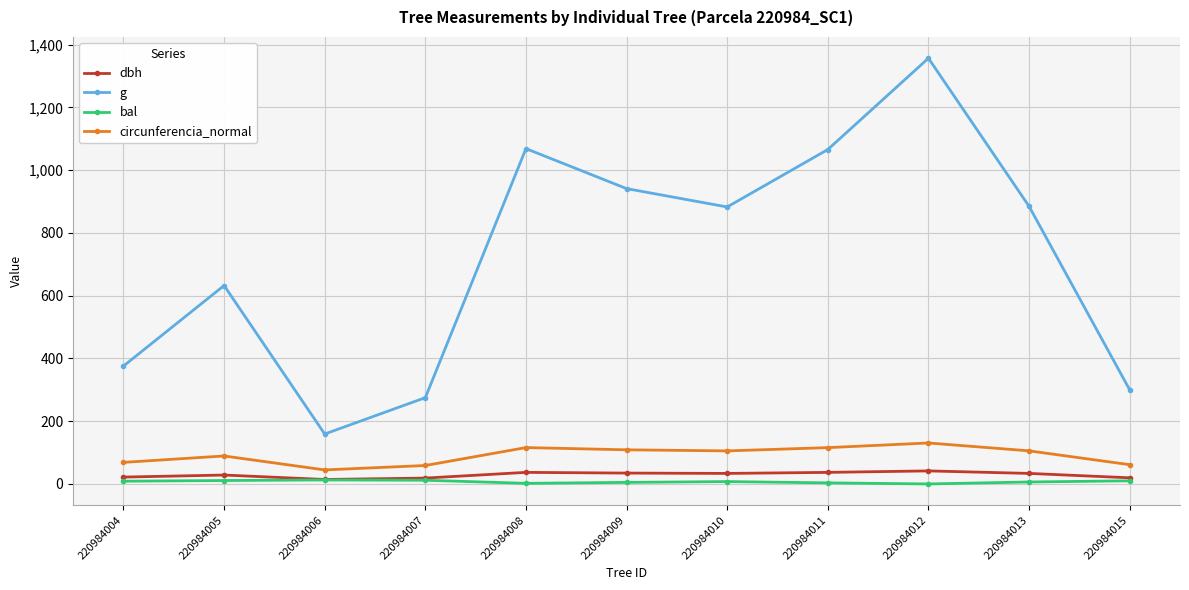

How many categories are shown in the chart?

11